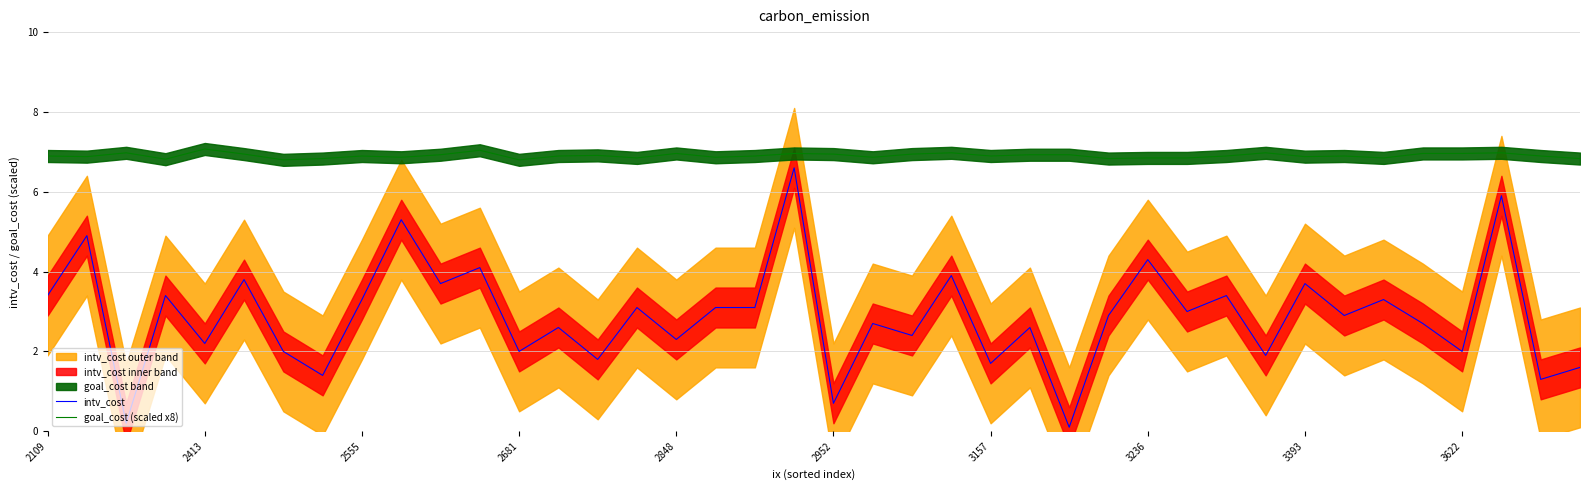

Is it true that intv_cost equals 1.2 at 2952?

False